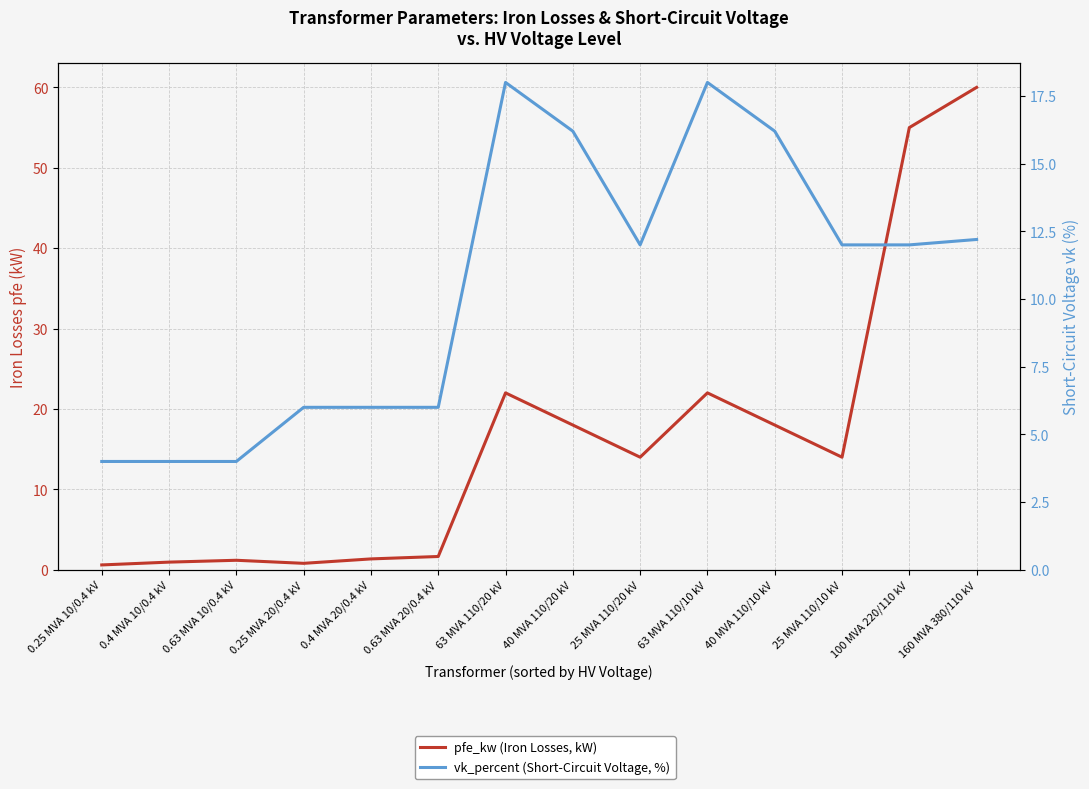

What position from the right is 40 MVA 110/10 kV?

4